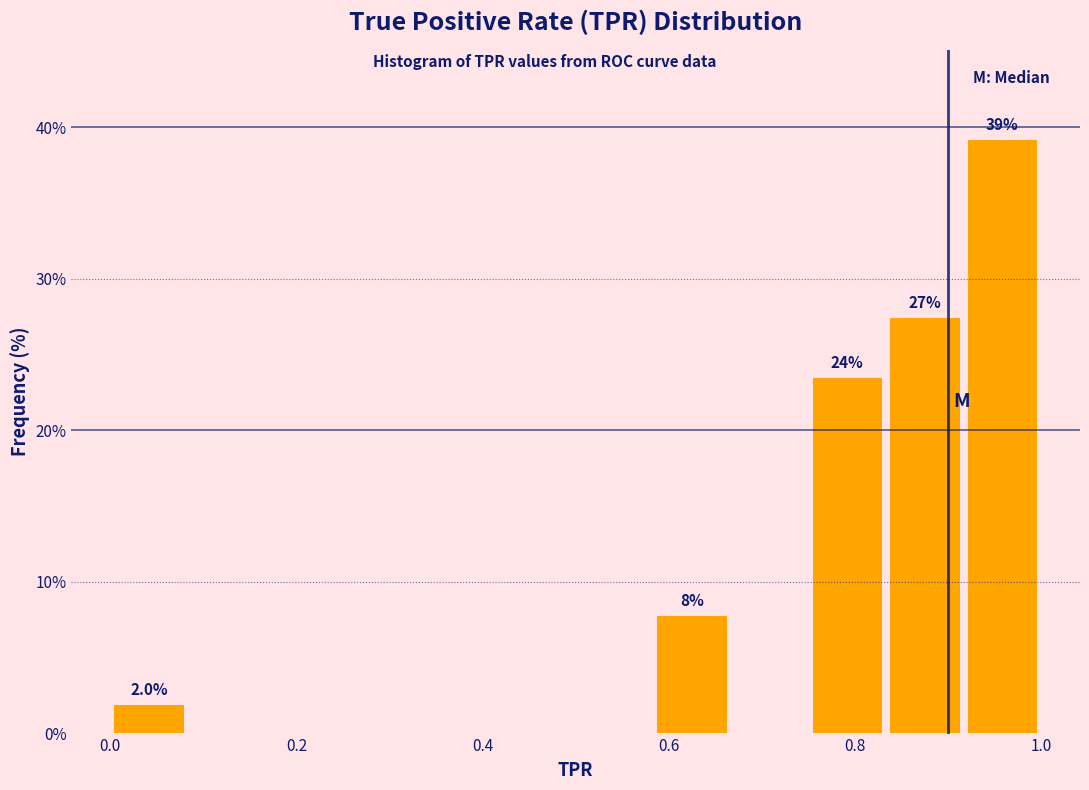

Which range on the x-axis has the tallest bar?

0.92 to 1.00